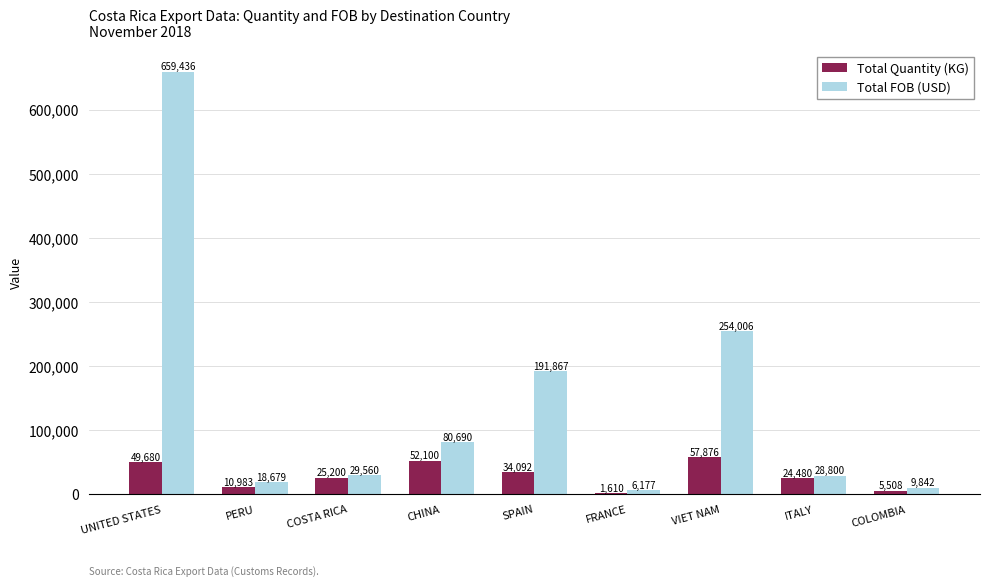

At which category is the sum across all series the highest?

UNITED STATES